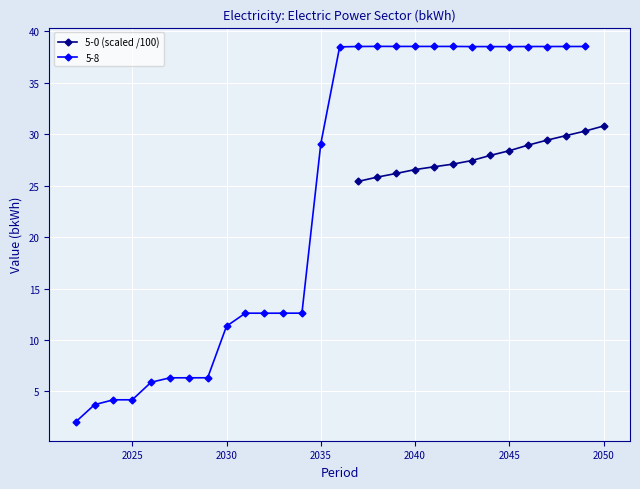

True or false: 5-0 (scaled /100) has a value of 30.8 at 2050.

True